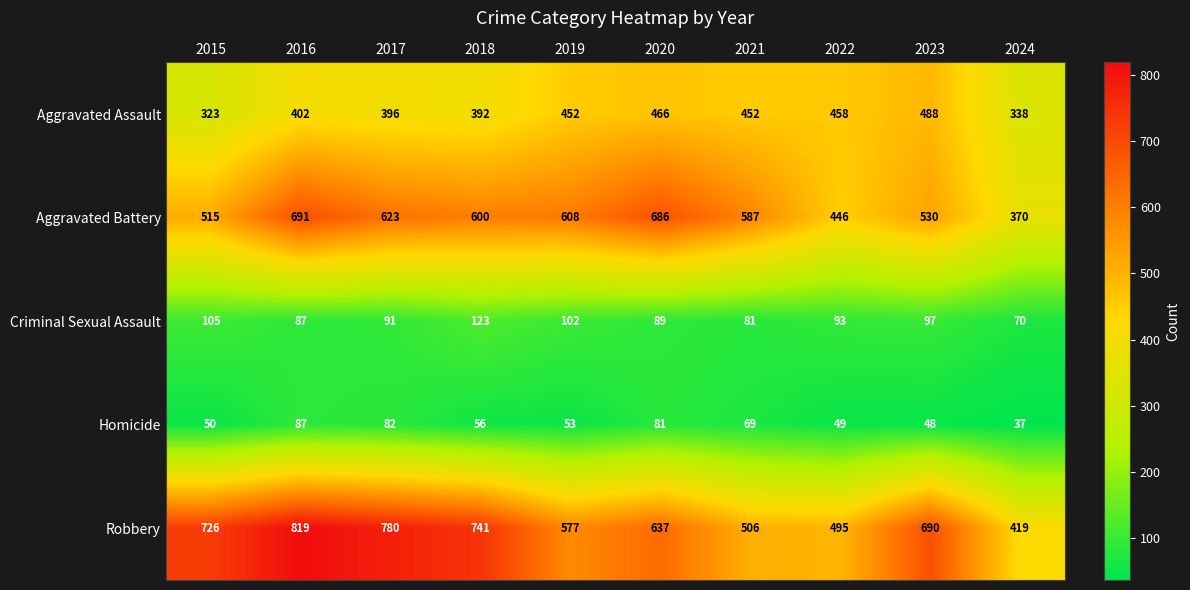

What is the total value across all series at 2019?

1792